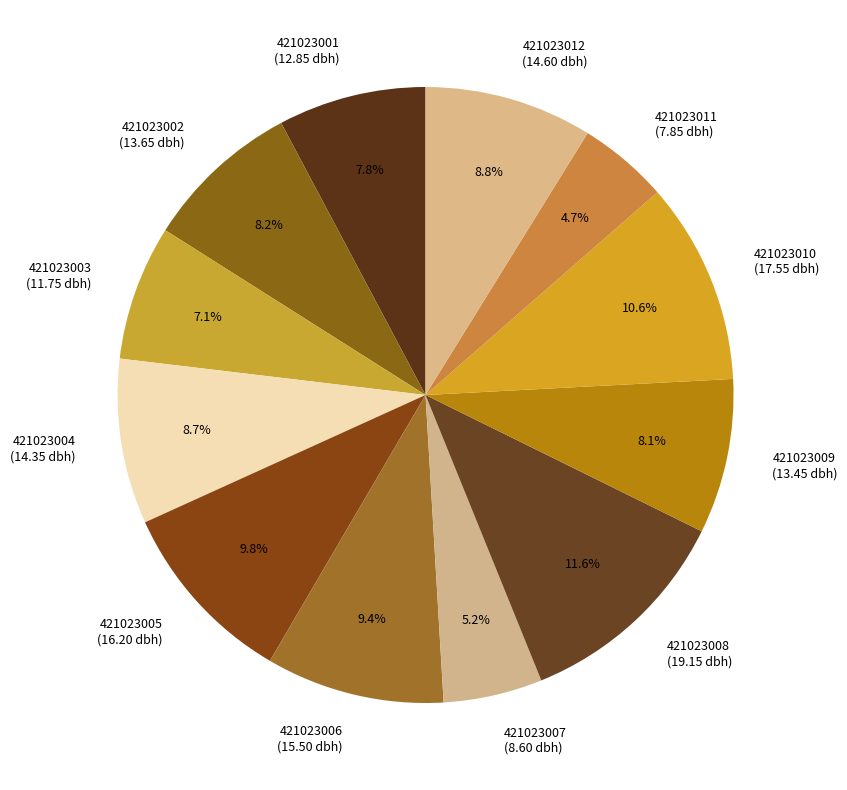

To the nearest percent, what percentage of the pie is 421023004?

9%